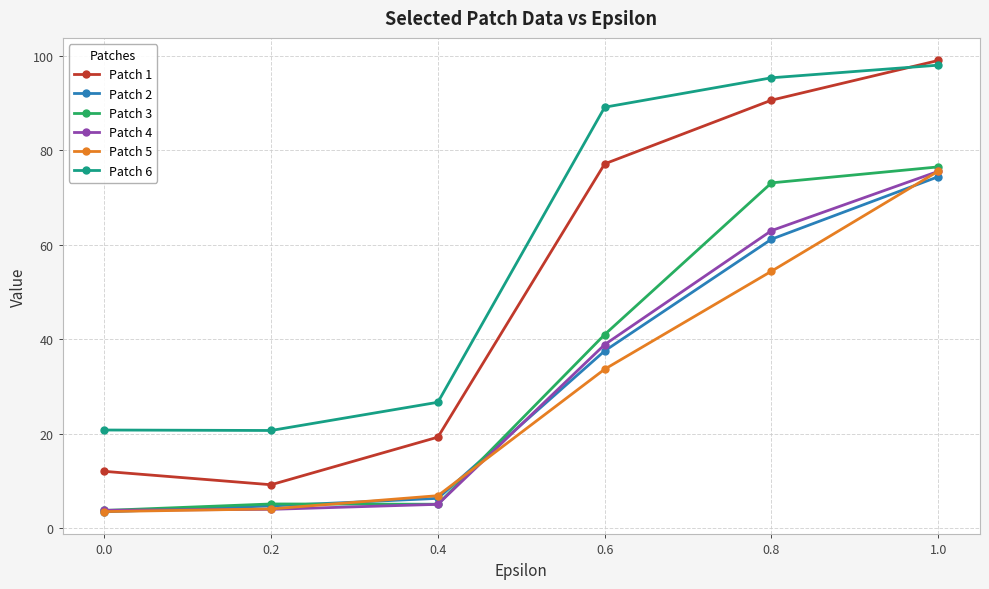

Is the value of Patch 3 at 0.8 greater than the value of Patch 6 at 0.2?

Yes